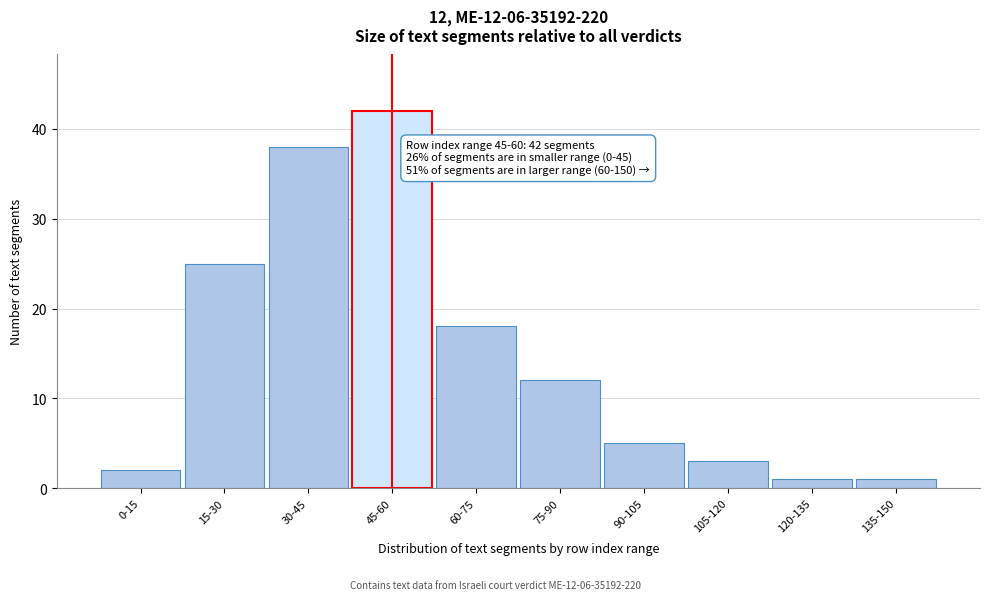

Reading left to right, what are all the values shown in this chart?

0-15=2	15-30=25	30-45=38	45-60=42	60-75=18	75-90=12	90-105=5	105-120=3	120-135=1	135-150=1